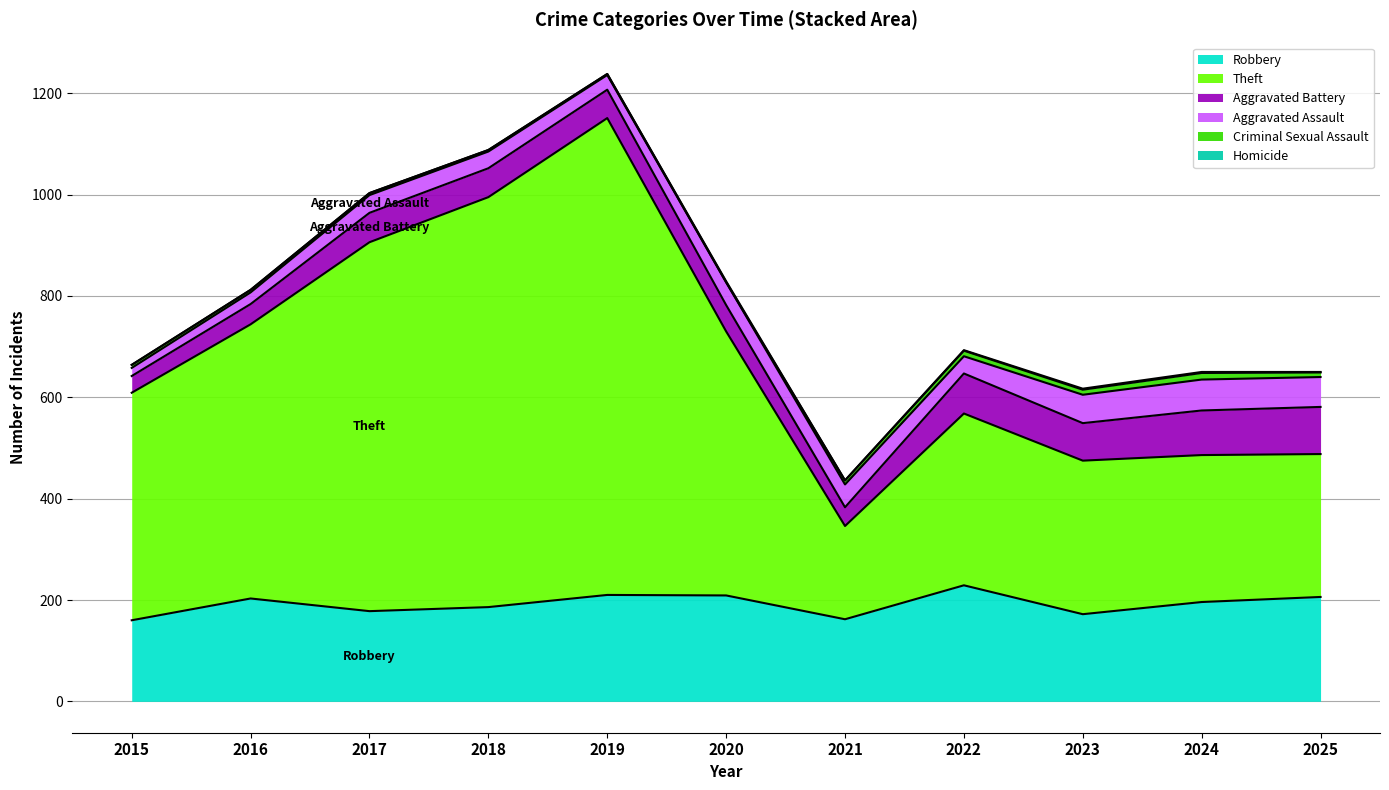

The Theft series shows 290 at 2024. True or false?

True